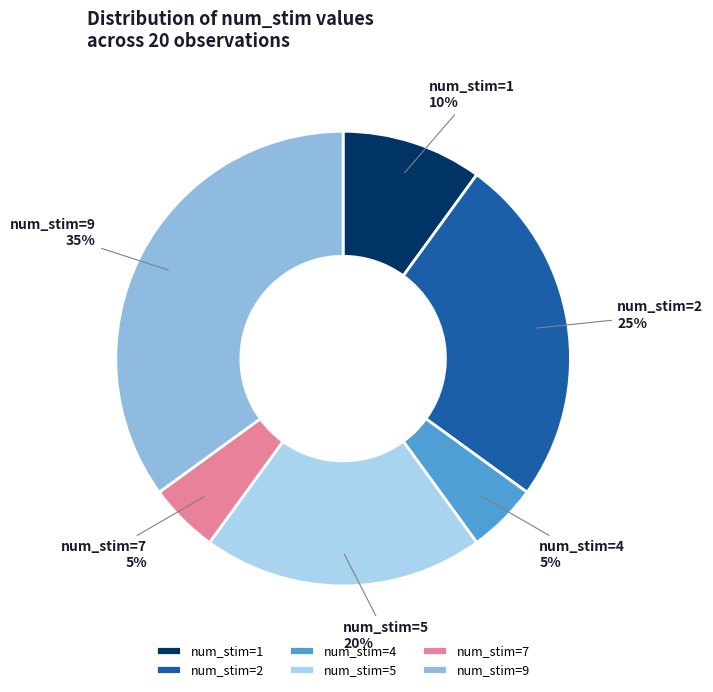

Is it true that num_stim=5 is 31% of the pie?

False